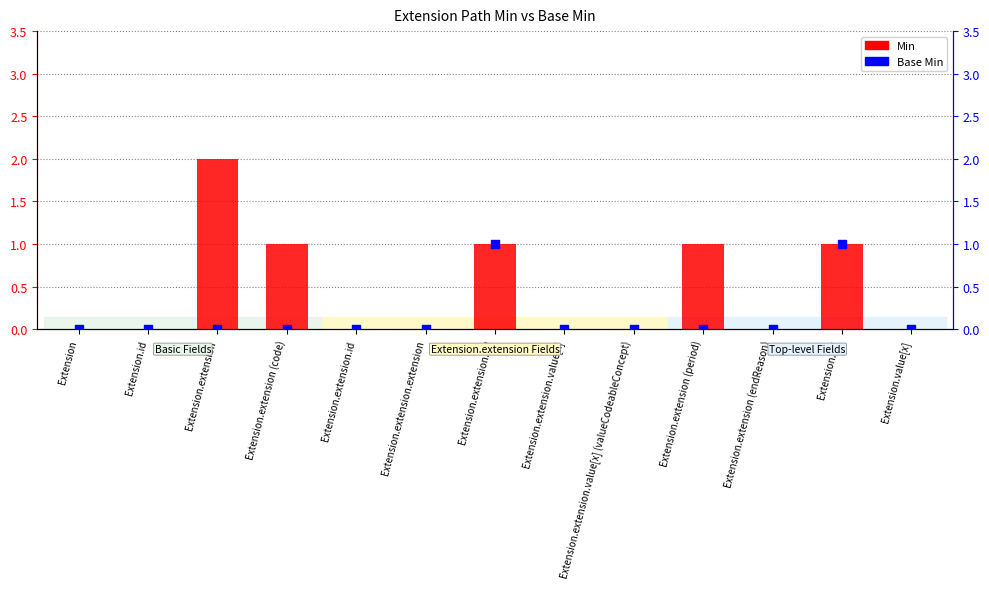

At which category is the sum across all series the highest?

Extension.extension